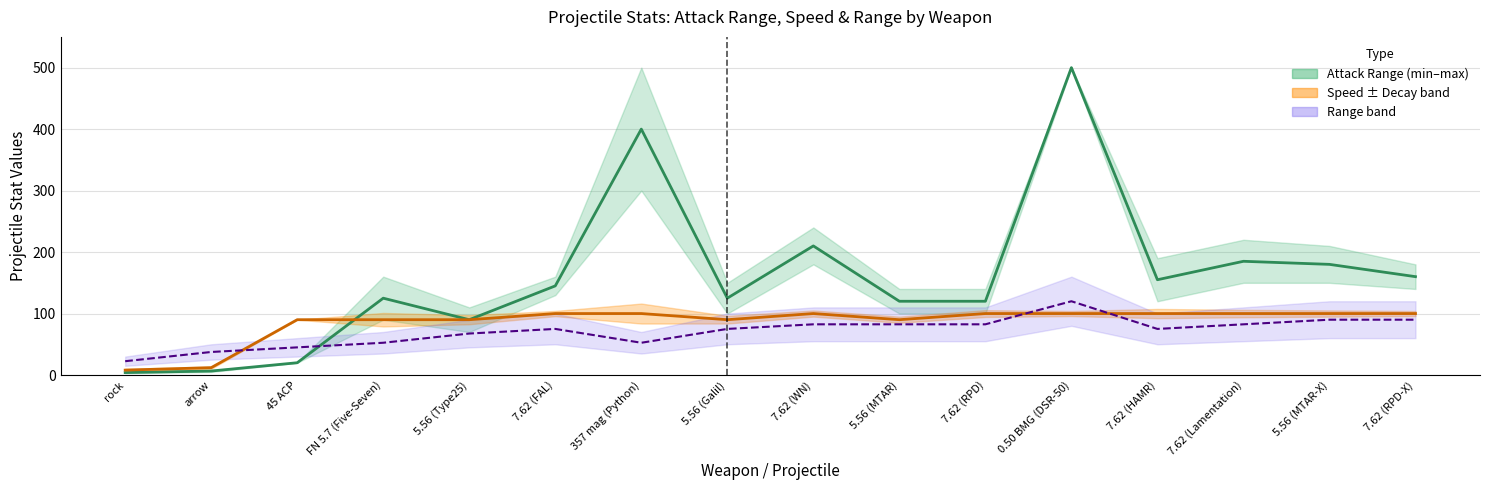

Rank the categories by Speed value from highest to lowest.

7.62 (FAL), 357 mag (Python), 7.62 (WN), 7.62 (RPD), 0.50 BMG (DSR-50), 7.62 (HAMR), 7.62 (Lamentation), 5.56 (MTAR-X), 7.62 (RPD-X), 45 ACP, FN 5.7 (Five-Seven), 5.56 (Type25), 5.56 (Galil), 5.56 (MTAR), arrow, rock